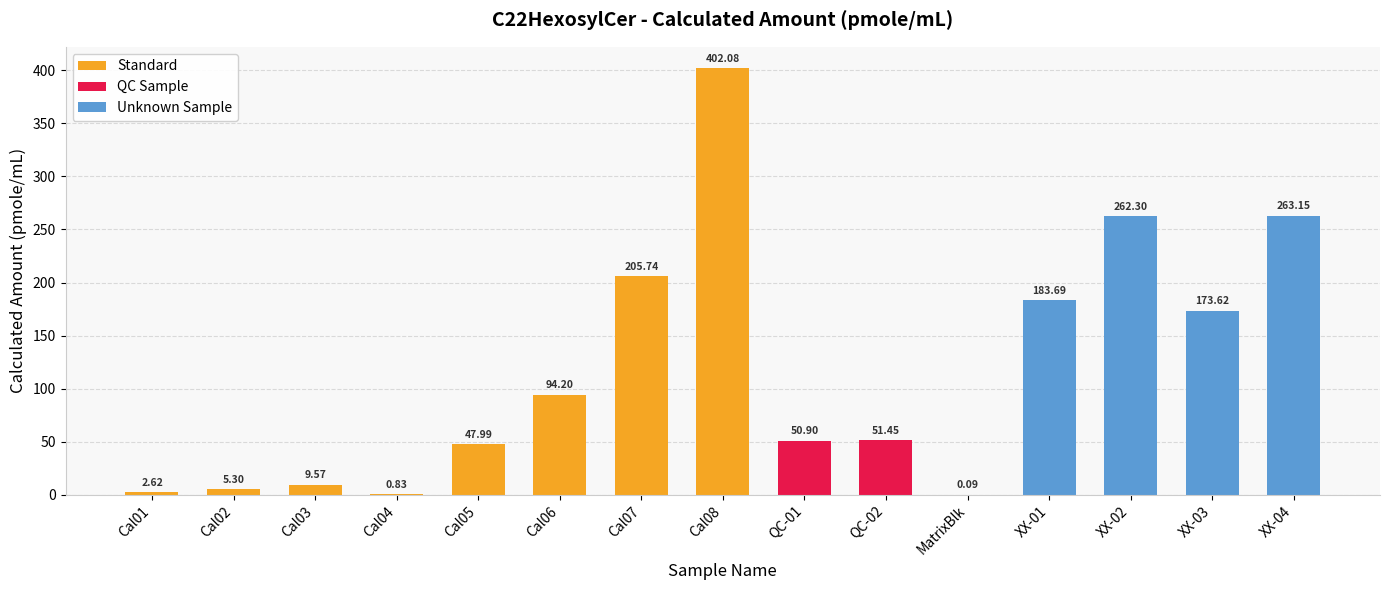

What is the difference between the maximum and minimum values?

402.0